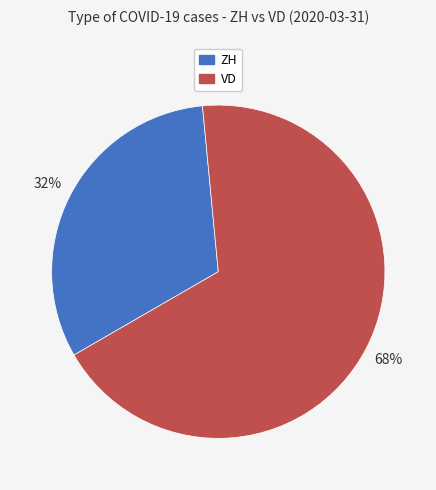

To the nearest percent, what is the combined percentage of VD and ZH?

100%